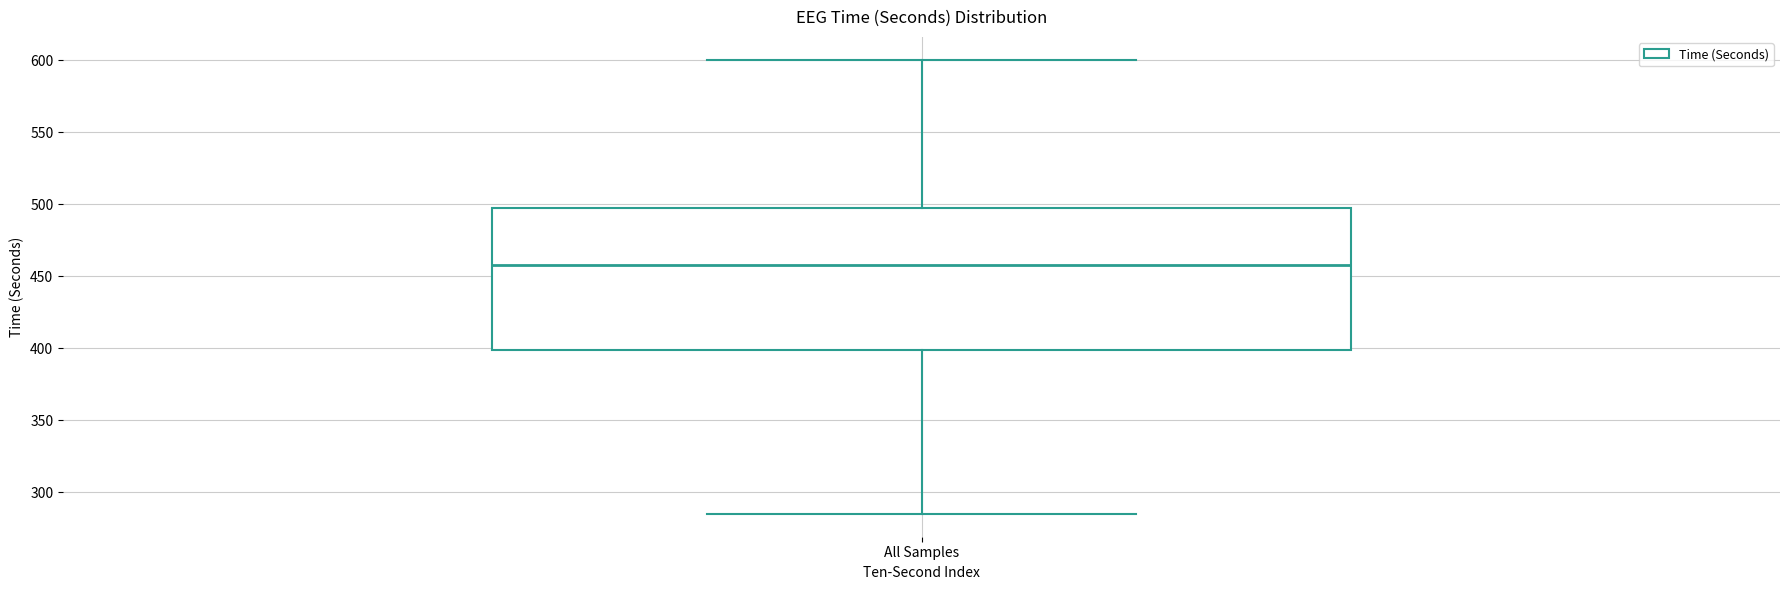

Read this box plot against the y-axis: the position of the median line, the range covered by the box, and the ends of both whiskers. The values are not printed on the chart, so give them approximately, as read against the axis.

median 460, box 400 to 495, whiskers 285 to 600